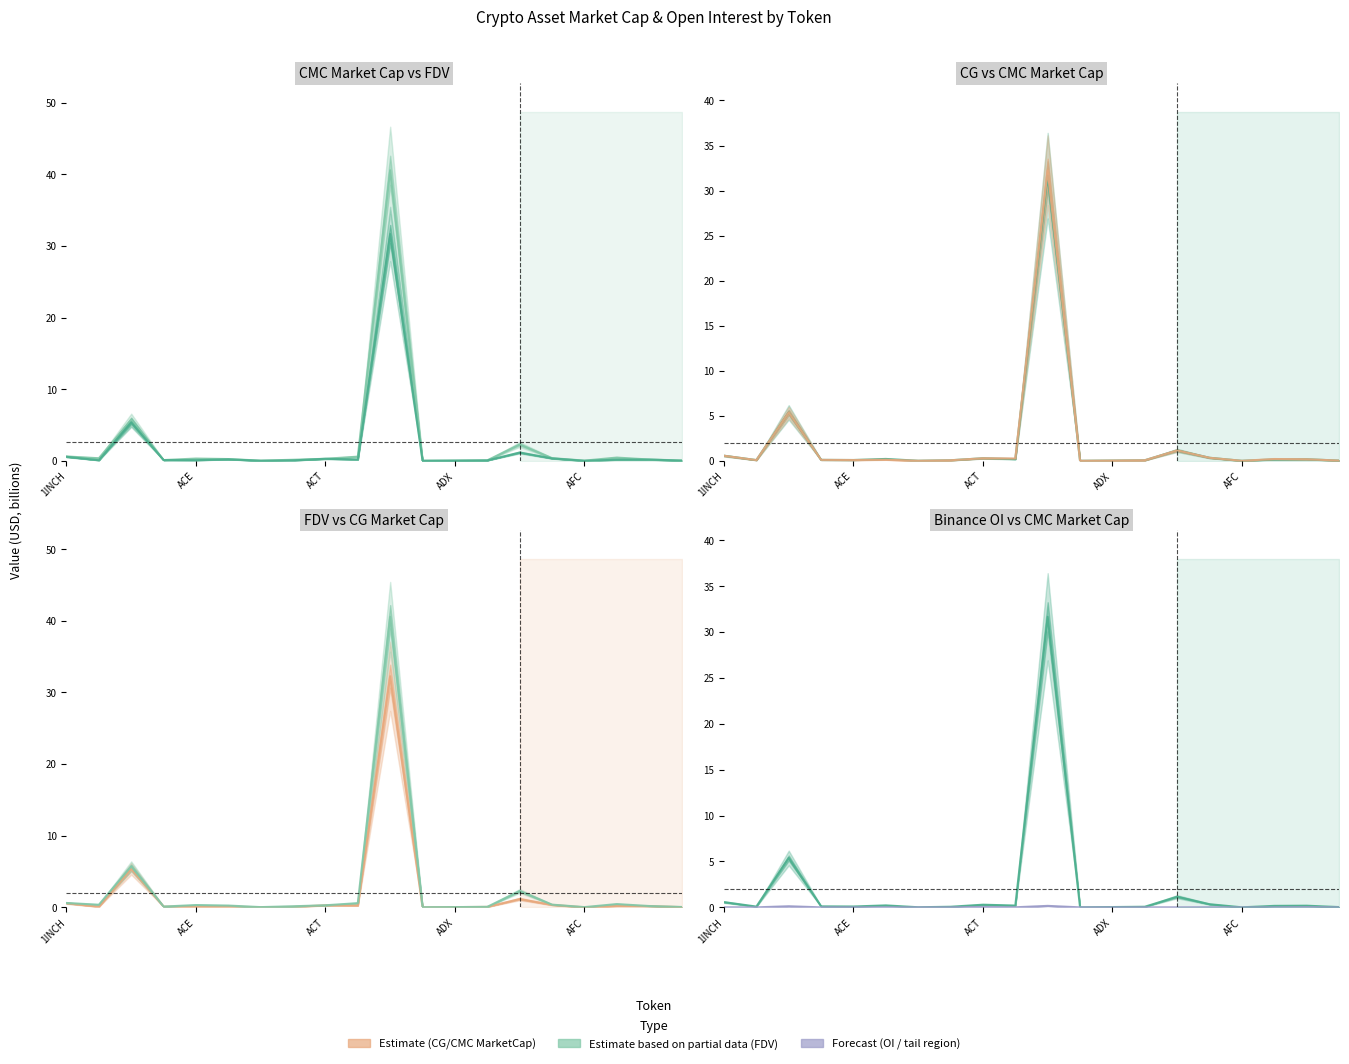

Reading left to right, what are all the values shown in this chart?

CMC_MarketCap: 0.6	0.1	5.4	0.1	0.1	0.2	0.0	0.1	0.3	0.2	31.7	0.0	0.0	0.1	1.2	0.3	0.0	0.2	0.2	0.0
CMC_FDV: 0.6	0.4	5.7	0.1	0.3	0.2	0.0	0.2	0.3	0.6	40.6	0.0	0.0	0.1	2.3	0.4	0.0	0.5	0.2	0.1
CG_MarketCap: 0.6	0.1	5.4	0.1	0.1	0.1	0.0	0.1	0.3	0.3	32.3	0.0	0.0	0.1	1.2	0.3	0.0	0.2	0.2	0.0
Binance_OI: 0.0	0.0	0.1	0.0	0.0	0.0	0.0	0.0	0.0	0.0	0.2	0.0	0.0	0.0	0.0	0.0	0.0	0.0	0.0	0.0